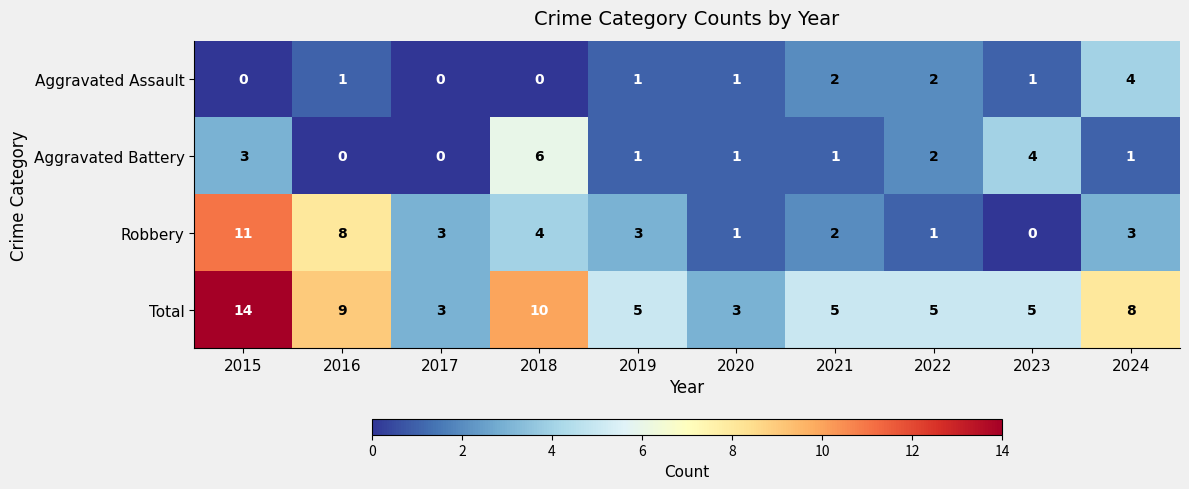

How many distinct data groups are displayed?

4